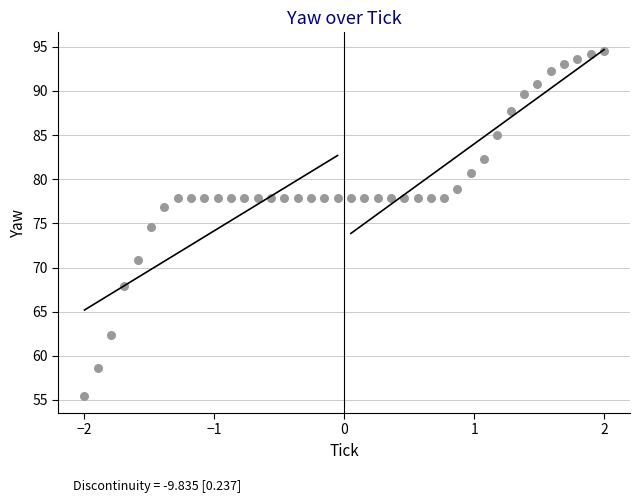

What is the range of Y values (max minus min)?

39.1